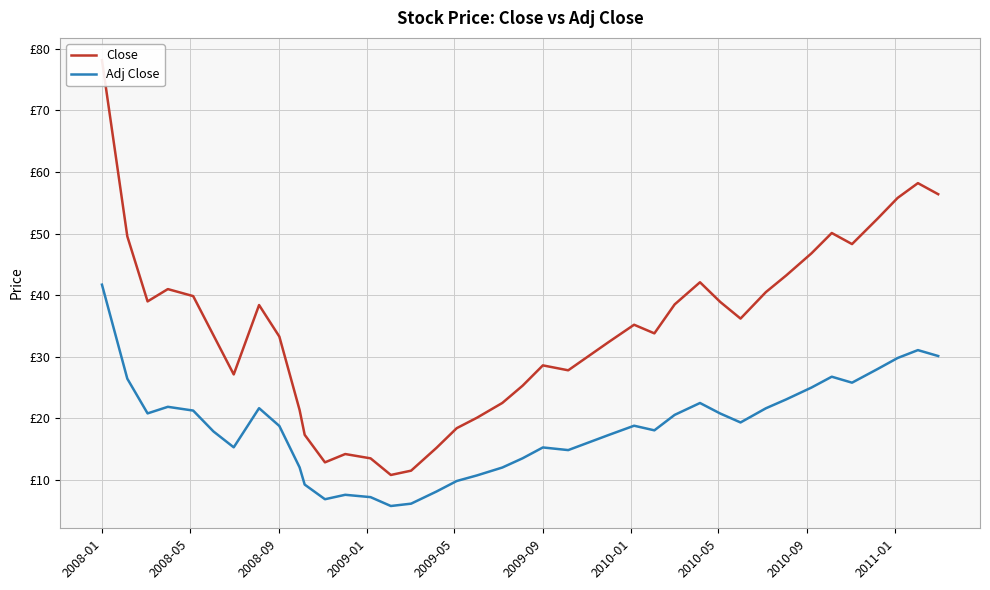

List the series in order of their overall mean, highest first.

Close, Adj Close